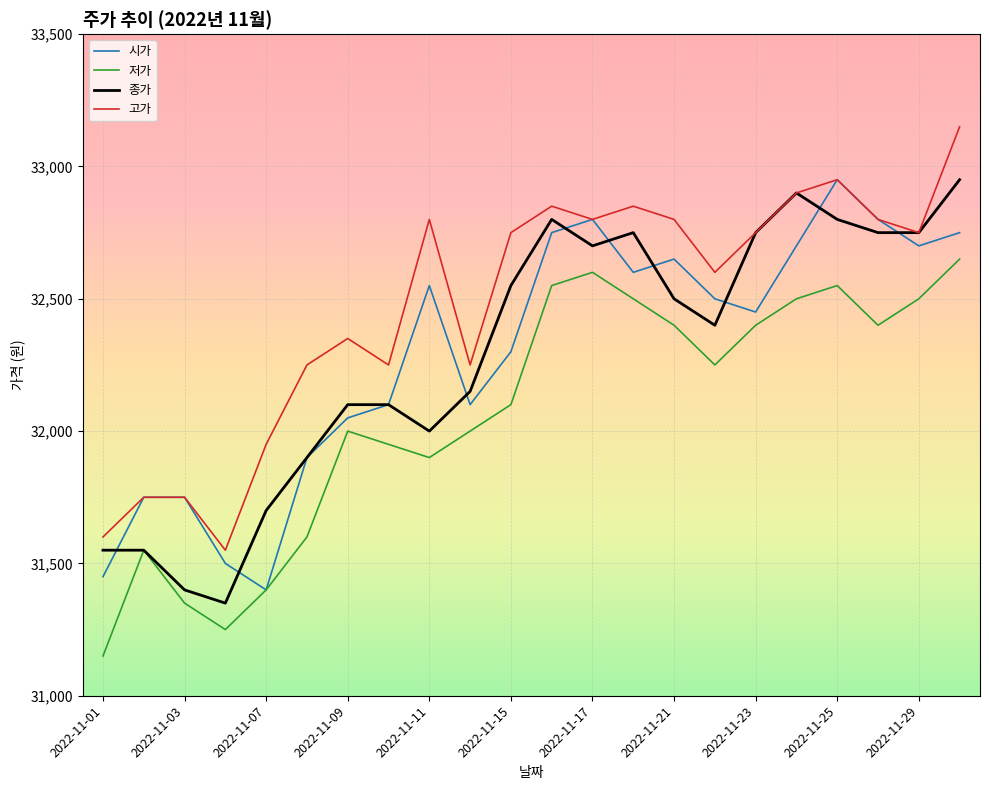

Which series has the largest total across all categories?

고가